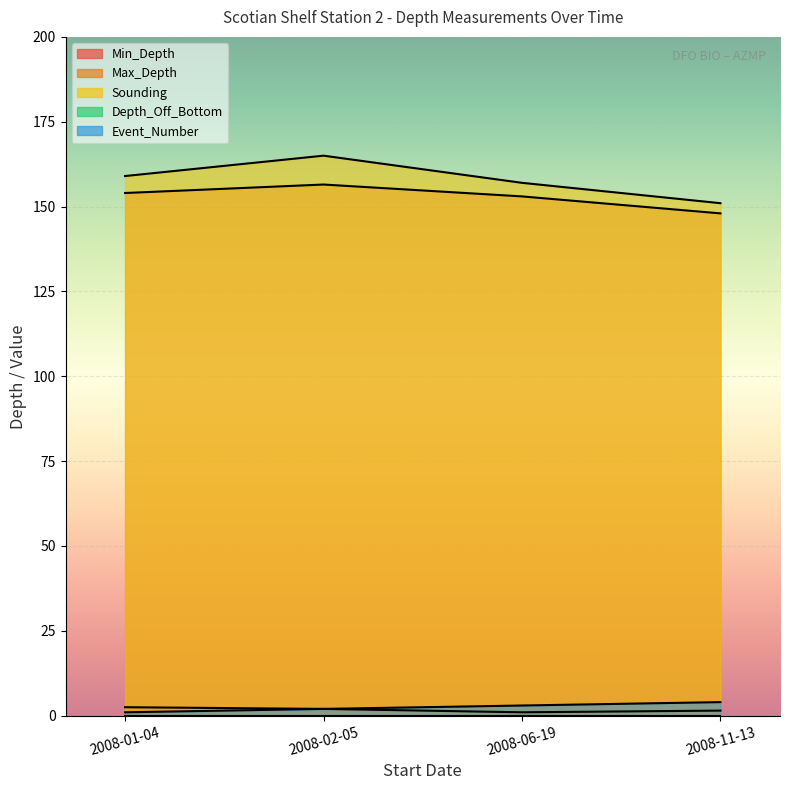

True or false: Sounding and Event_Number intersect in this chart.

False